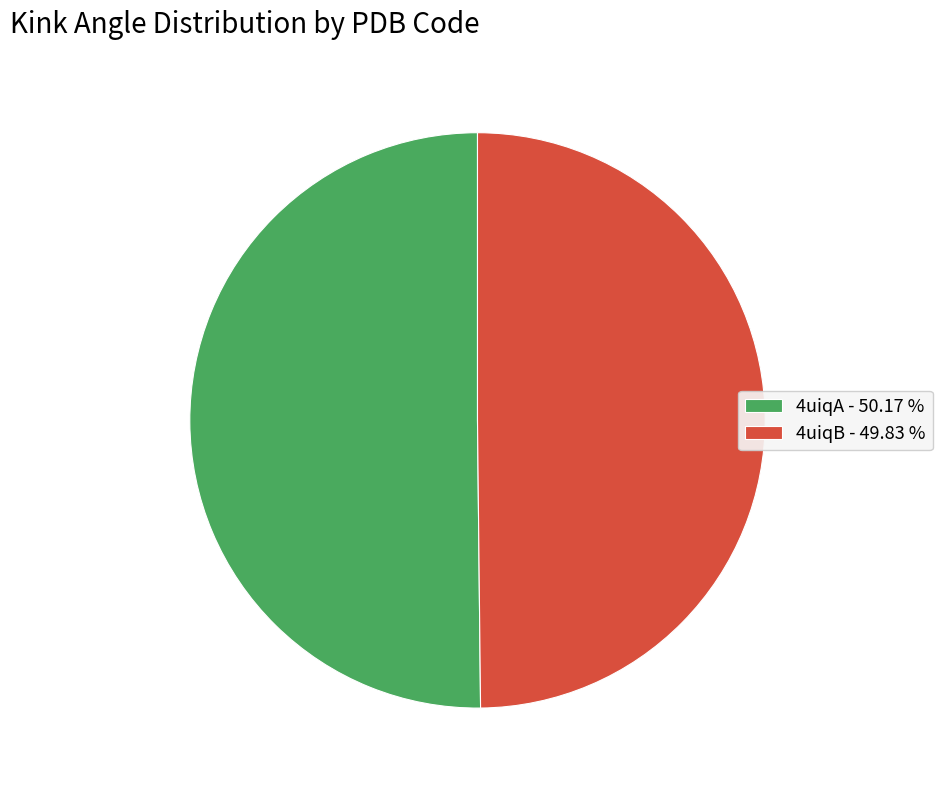

Do 4uiqA - 50.17 % and 4uiqB - 49.83 % together represent more than half of the pie?

Yes